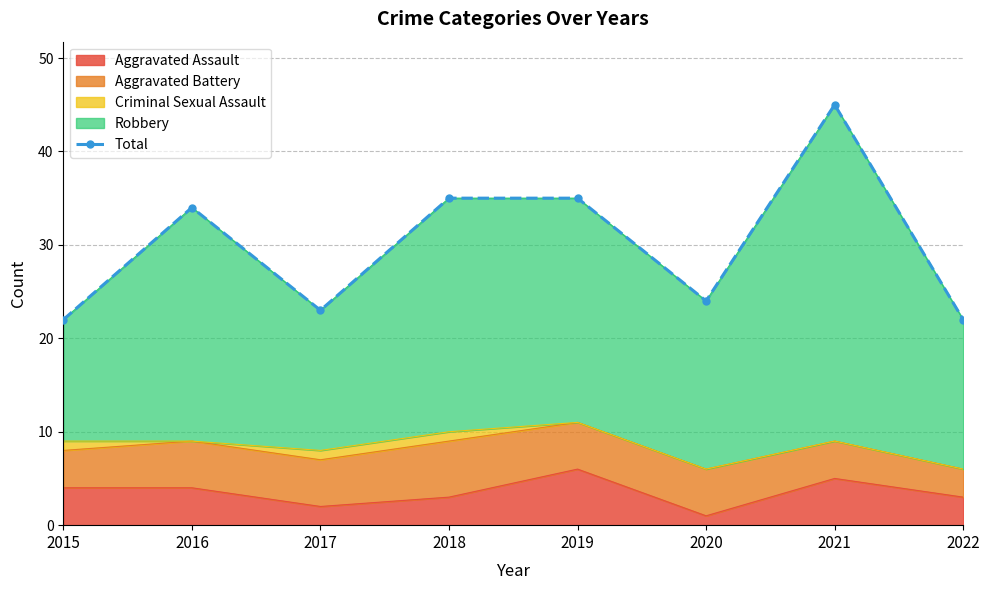

The chart shows a value of 12 at 2017. True or false?

False